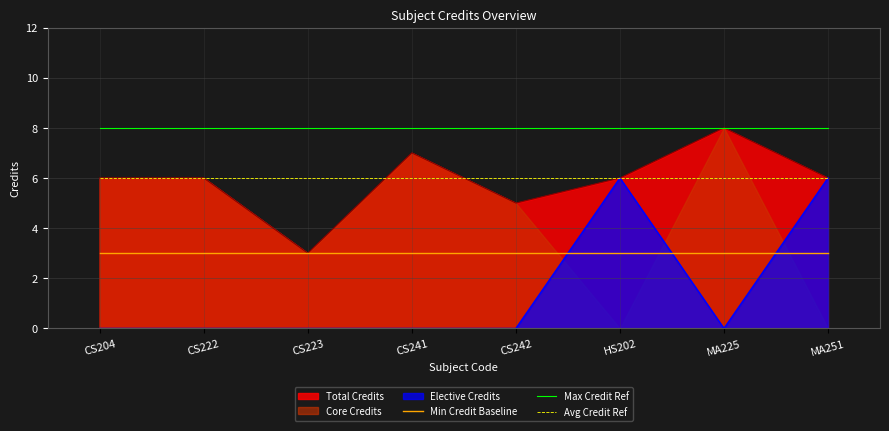

Is the value of Min Credit Baseline at CS204 greater than the value of Avg Credit Ref at MA225?

No